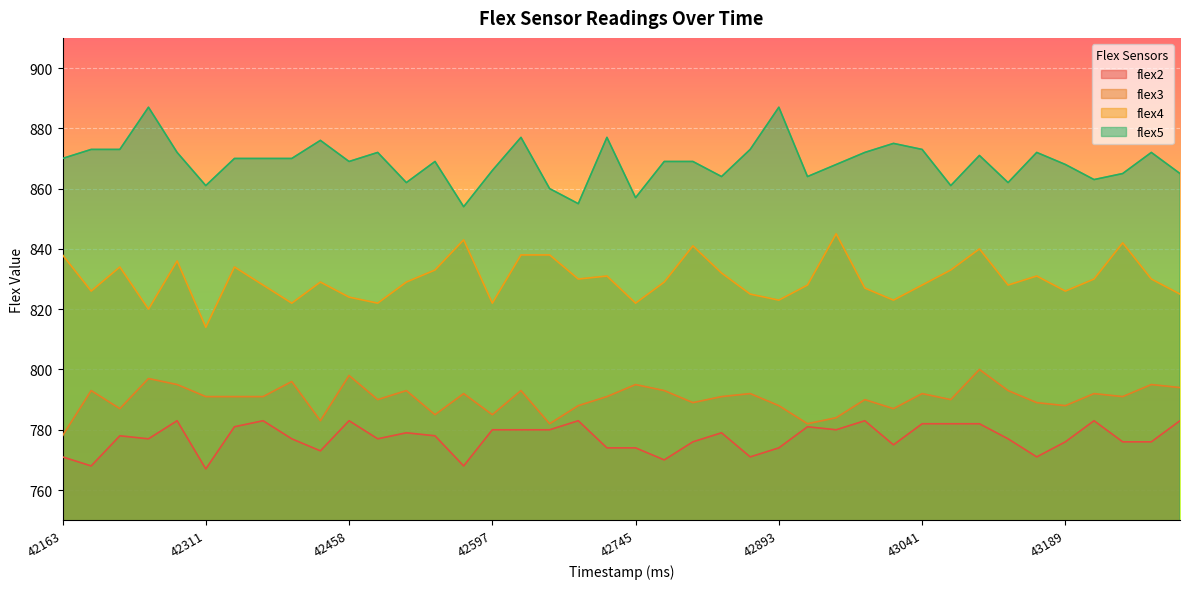

At which category is the sum across all series the highest?

43100